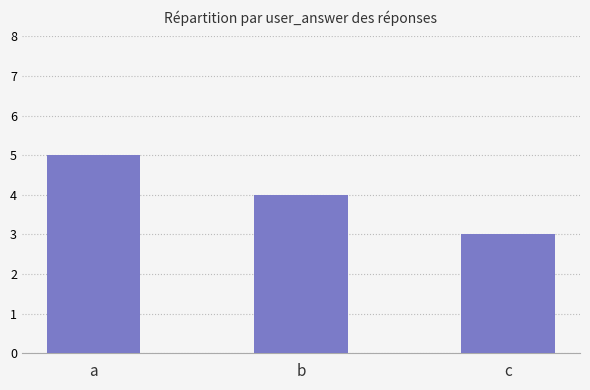

Which has a higher value, b or c?

b